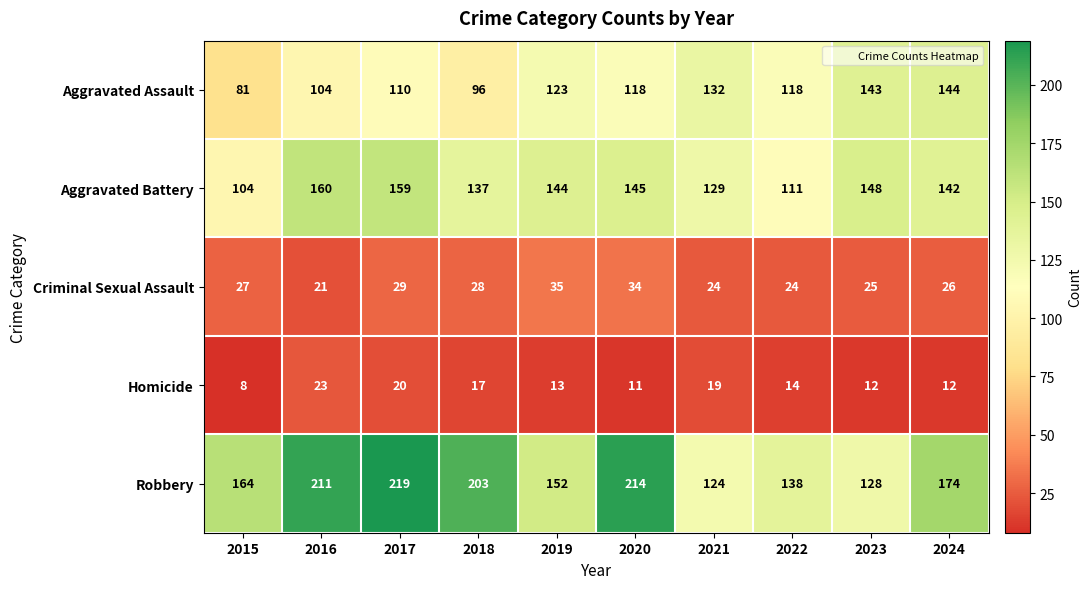

The value of Aggravated Assault at 2016 is 183. True or false?

False